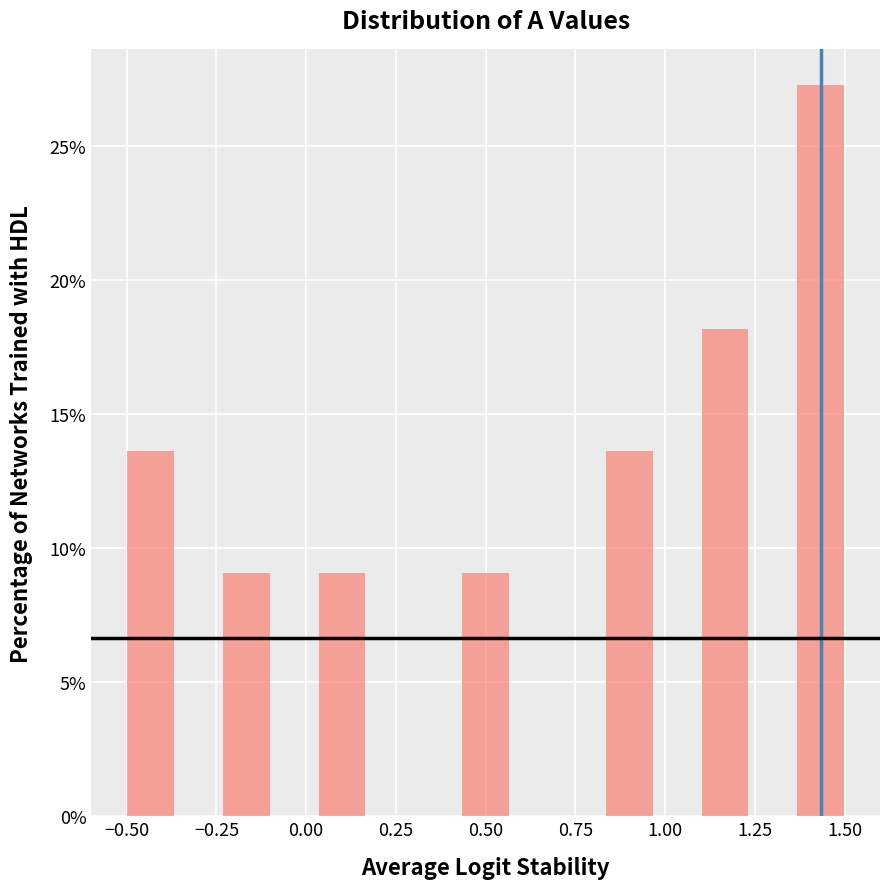

Around what value on the x-axis is the tallest bar? Give the approximate position of its centre, as read against the axis.

1.45